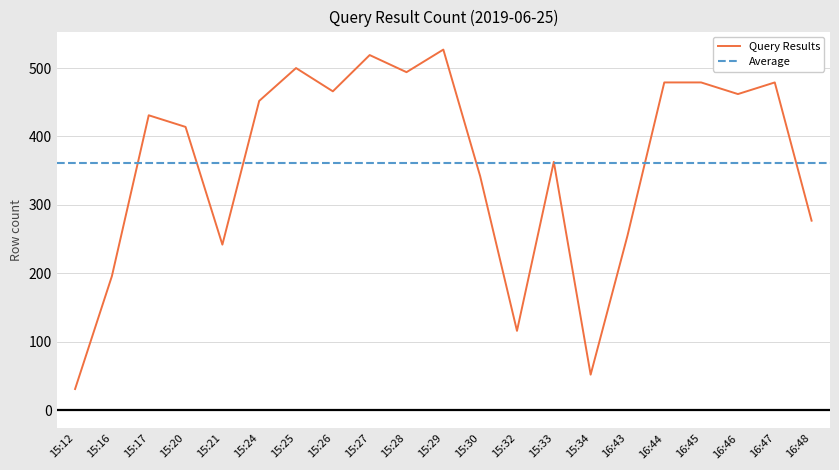

Reading left to right, list all the values displayed in this chart.

31	196	431	414	242	452	500	466	519	494	527	342	116	363	52	255	479	479	462	479	277